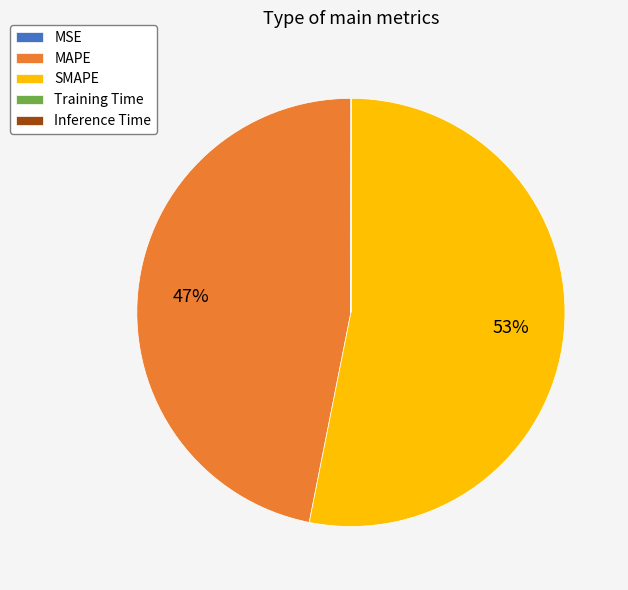

Is there any slice that represents more than half of the pie?

Yes